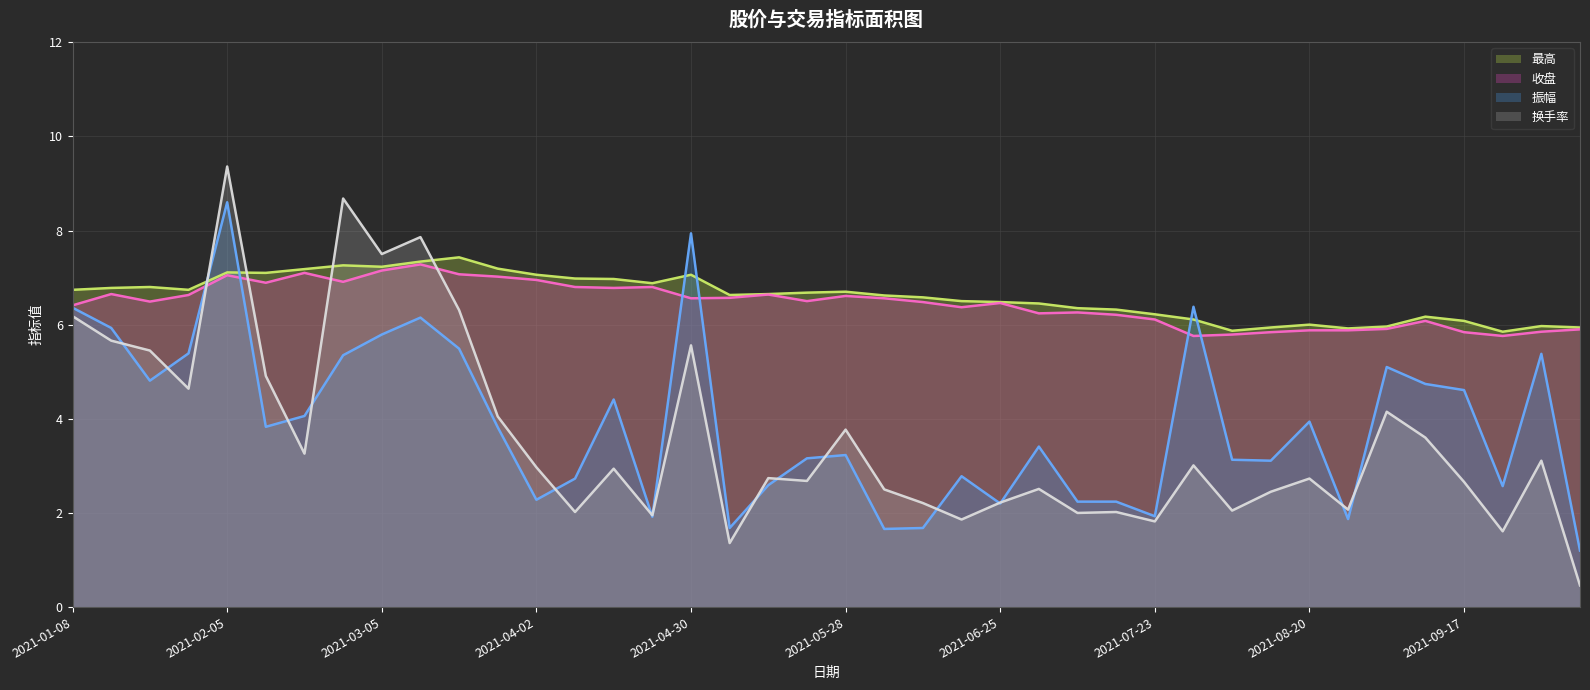

How many data points in 换手率_line are above 2?

33